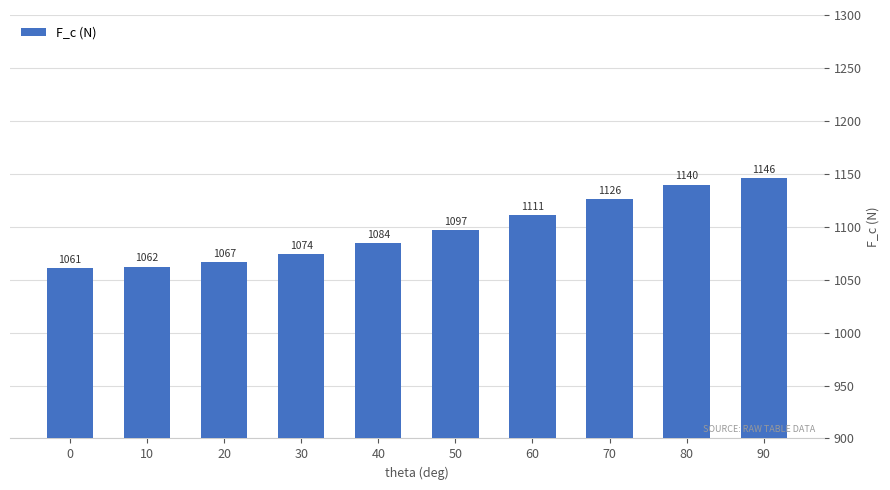

What is the value of the 4th bar from the left?

1074.3